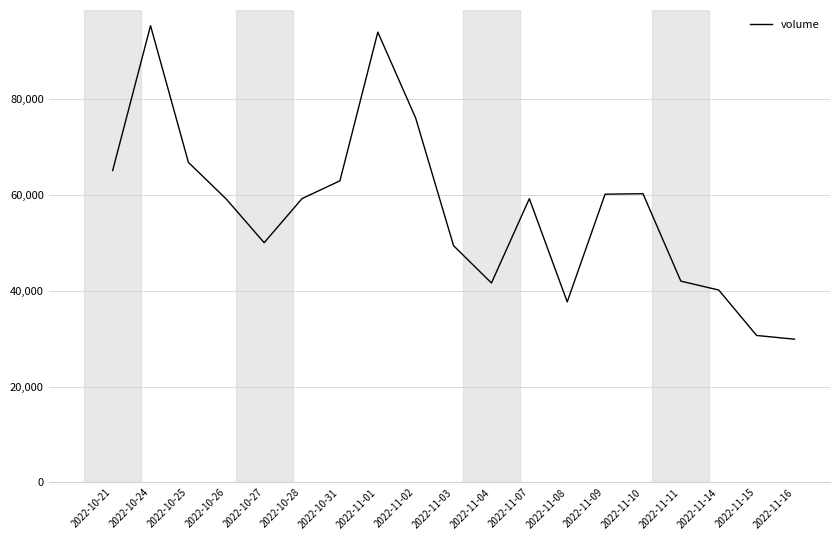

What is the minimum value shown in the chart?

29877